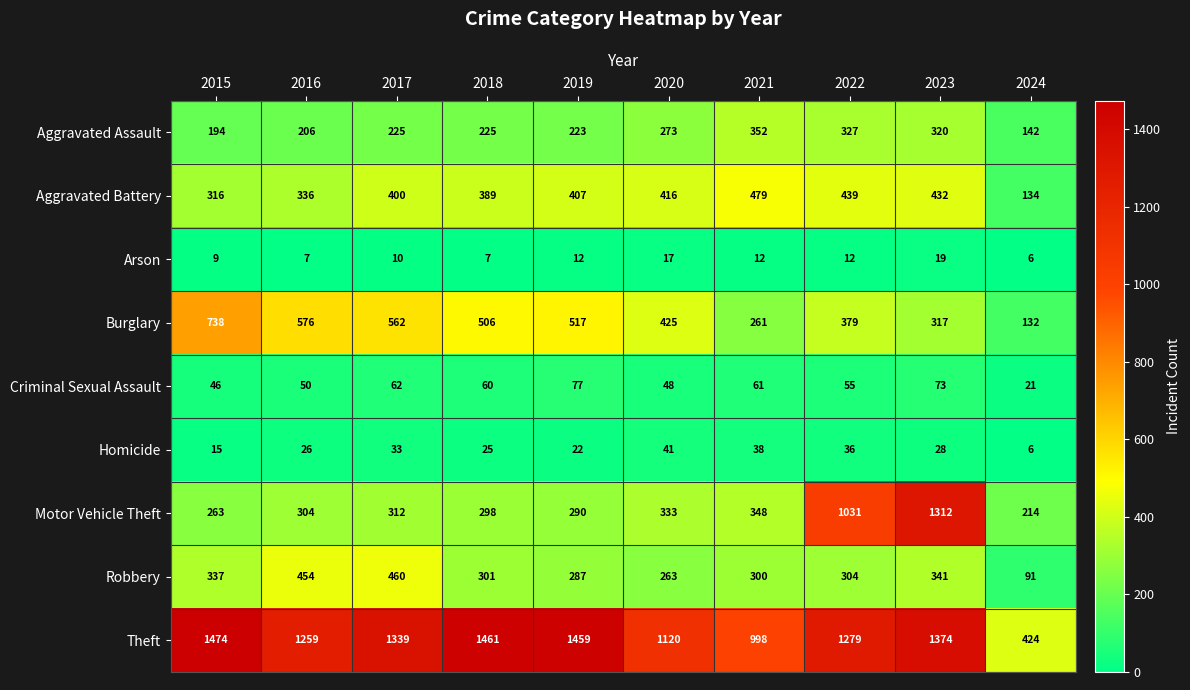

At which category is the sum across all series the highest?

2023